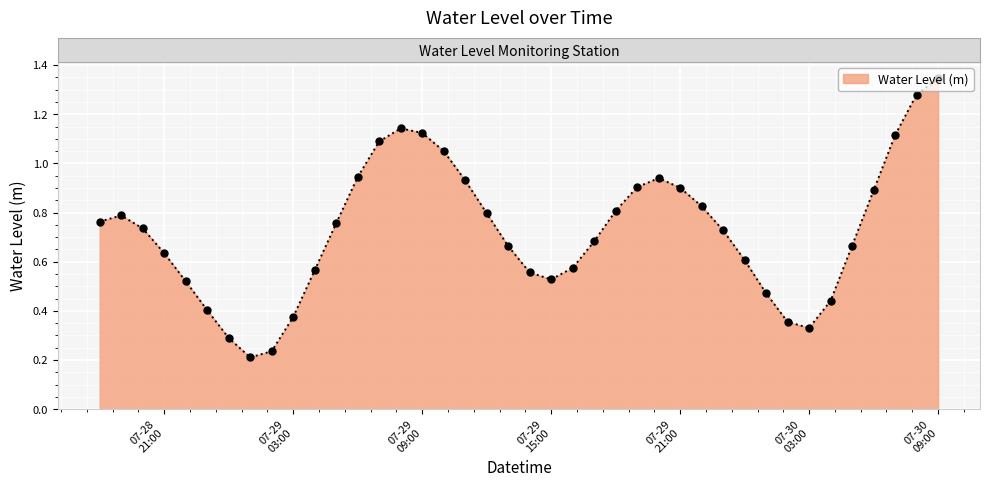

Does the chart have visible grid lines?

Yes